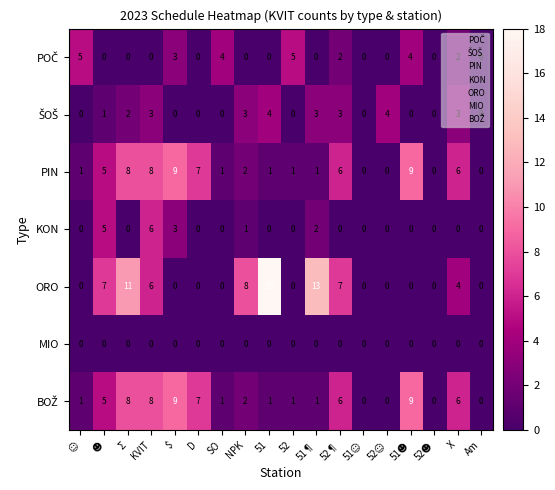

What is the total value across all series at NPK?

16